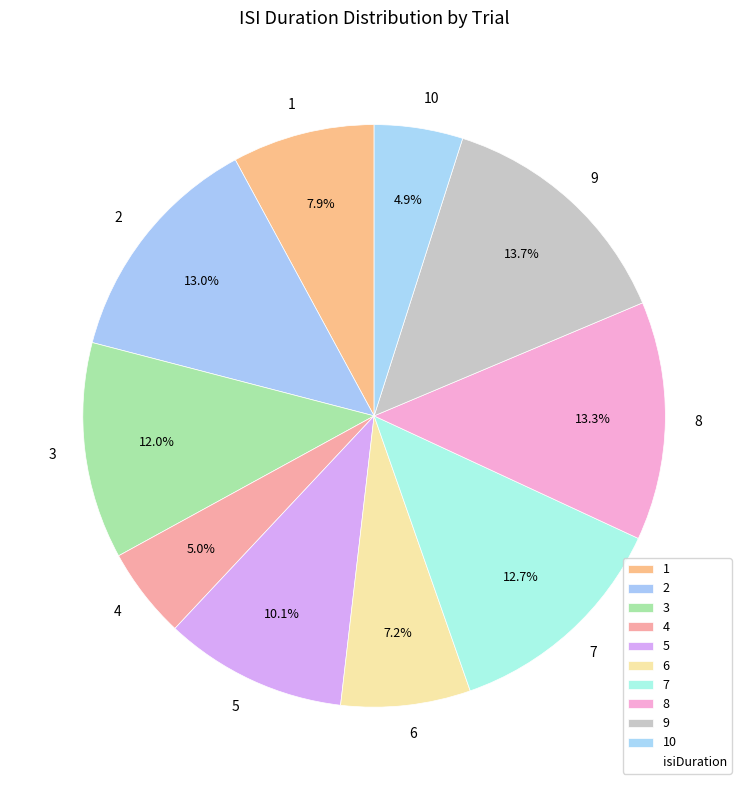

To the nearest percent, what percentage of the pie is 4?

5%